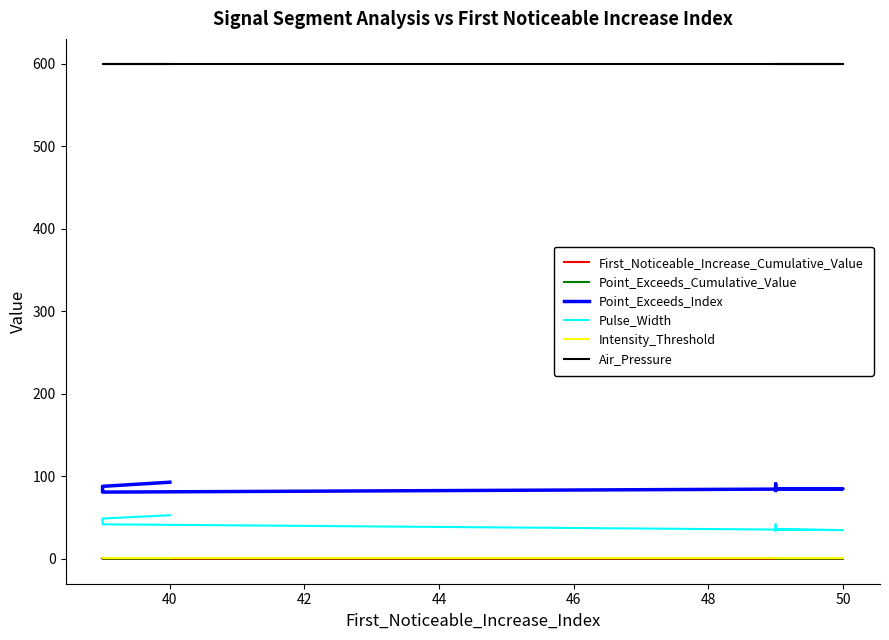

How many lines are shown in the chart?

6